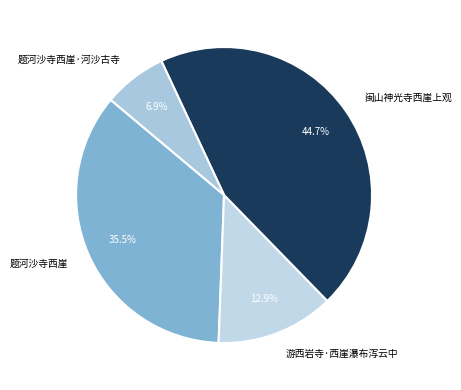

Is there any slice that represents more than half of the pie?

No